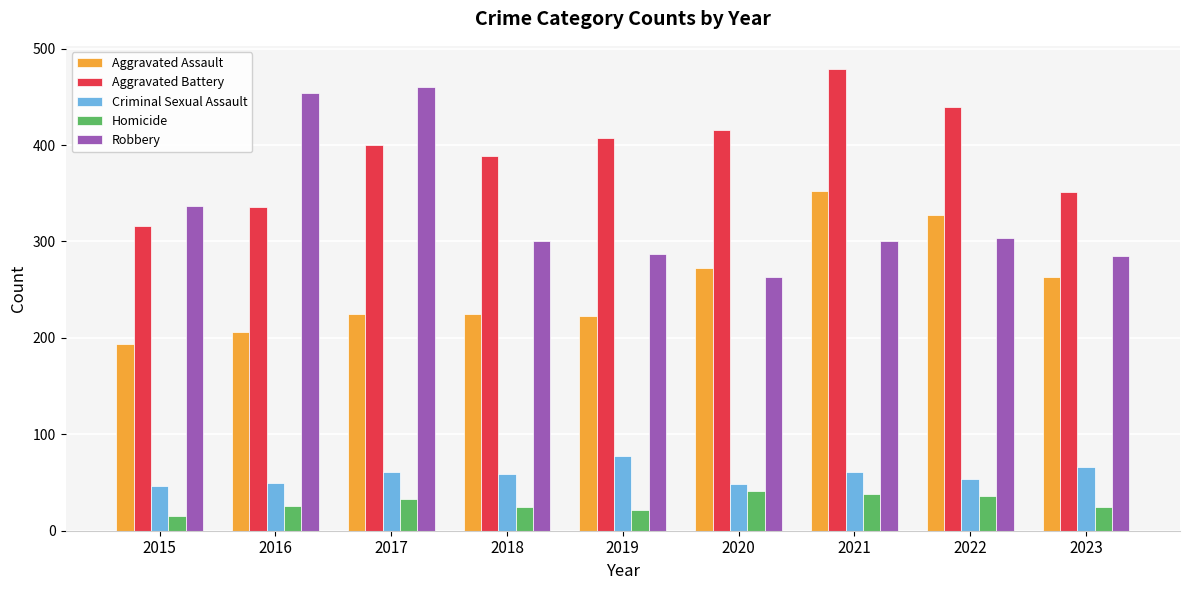

How many groups of bars are there?

9